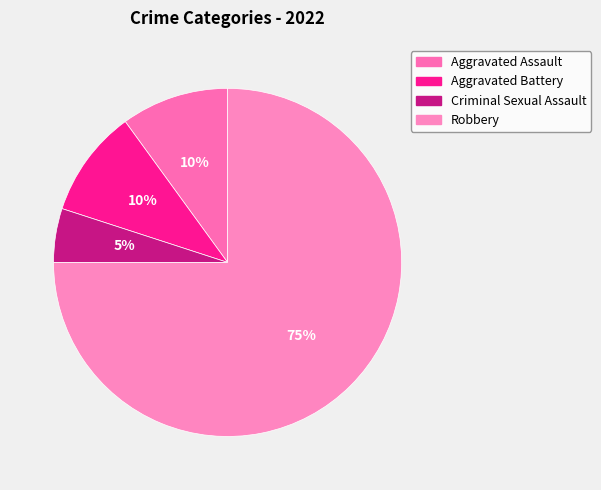

What is the largest slice in the pie chart?

Robbery